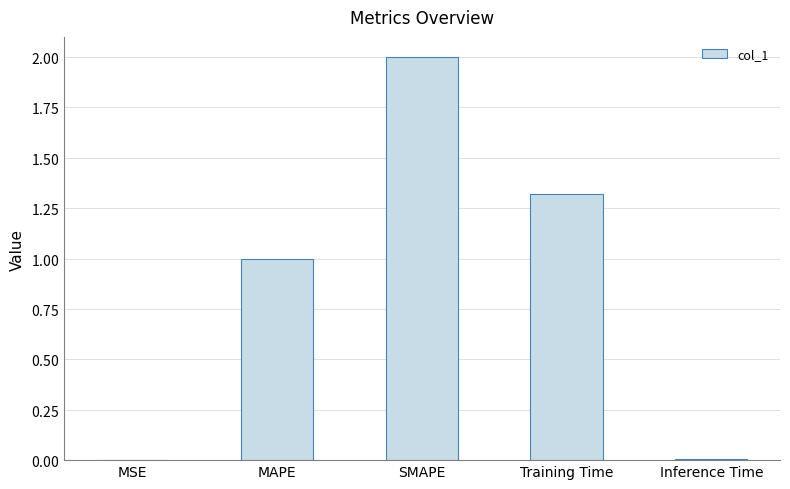

Reading right to left, what are all the values shown in this chart?

0.0	1.3	2.0	1.0	0.0